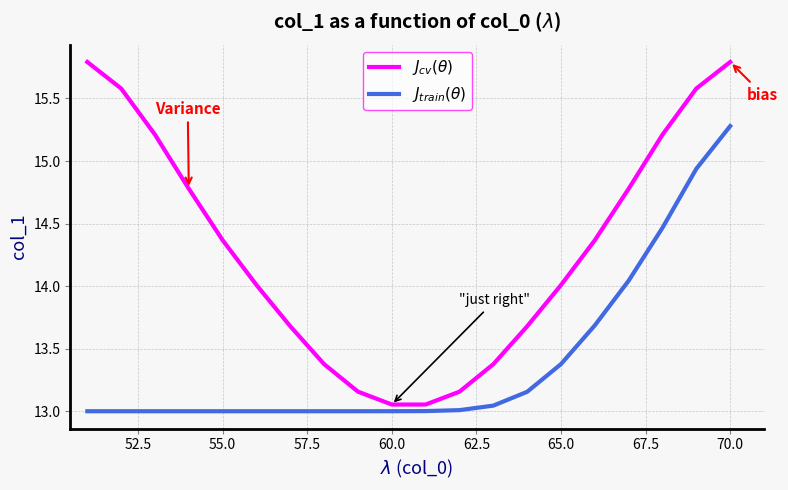

True or false: $J_{cv}(\theta)$ has more than 2 interior local peaks.

False